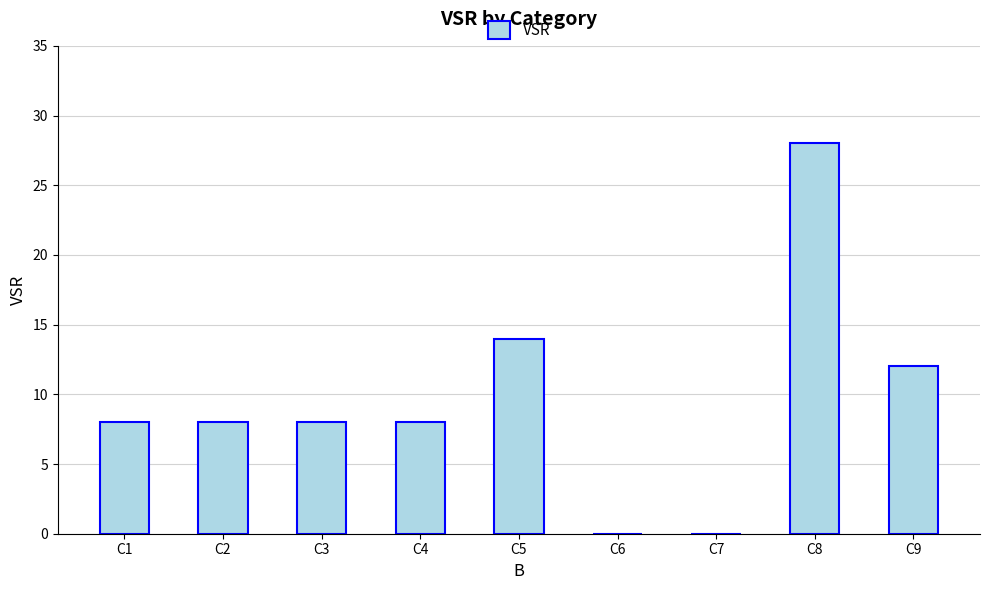

Between C6 and C4, which is larger?

C4